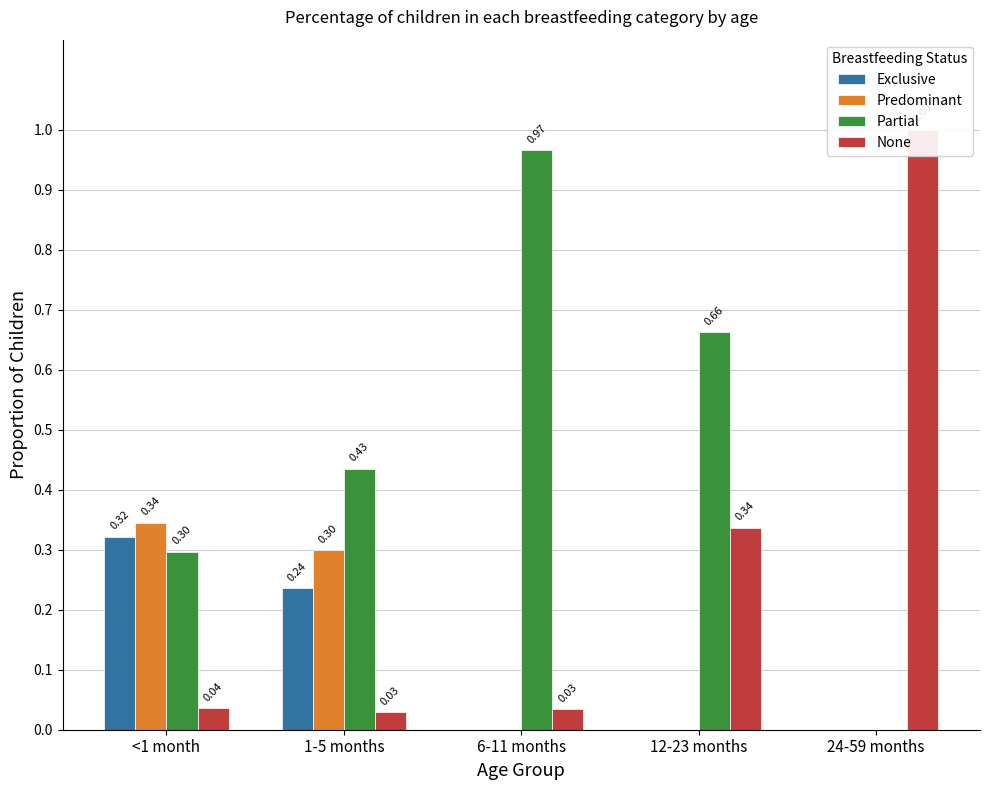

Is the value of None at <1 month greater than the value of Partial at 1-5 months?

No